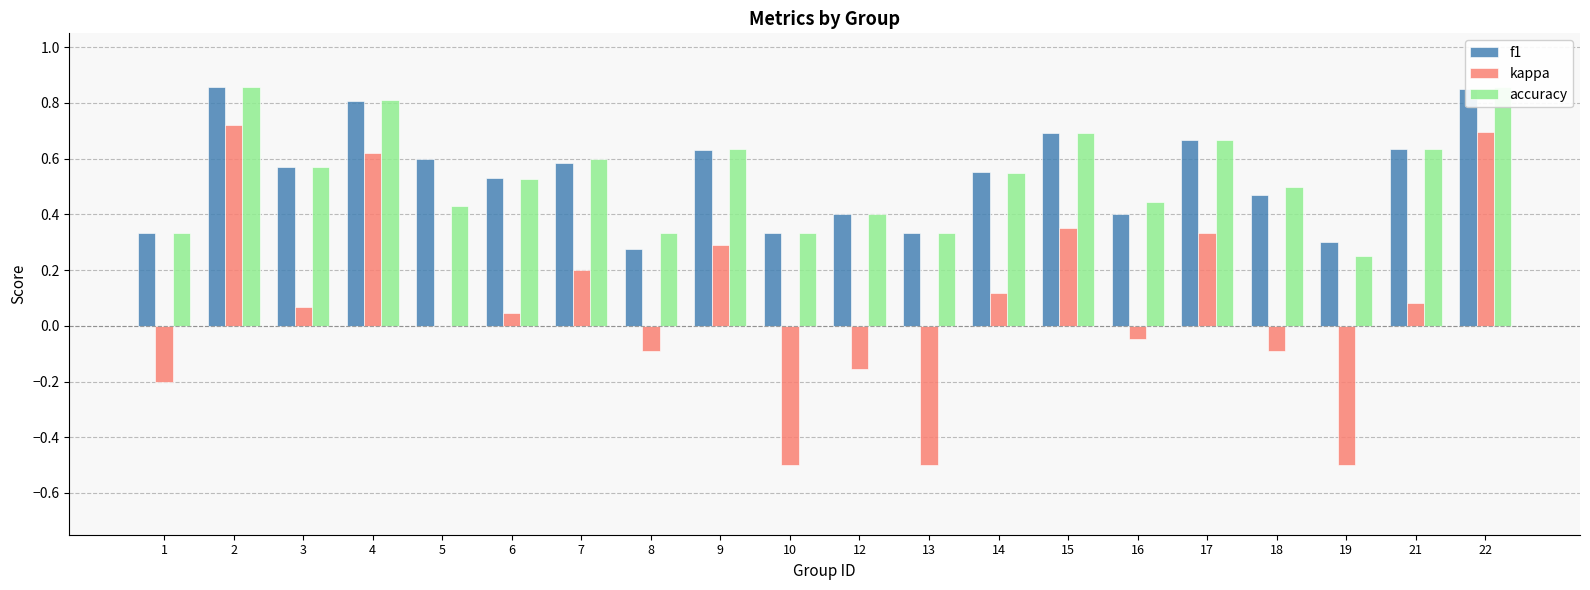

Is the value of f1 at 5 greater than the value of kappa at 2?

No